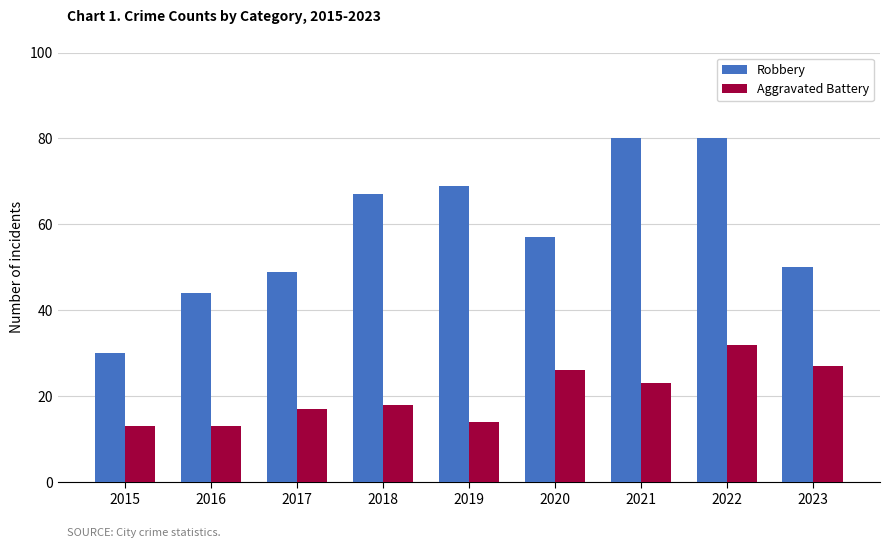

What is the highest value of the Robbery series?

80